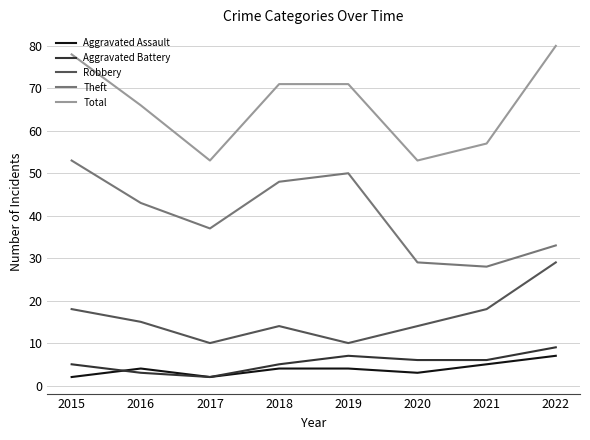

What is the total value across all series at 2018?

142